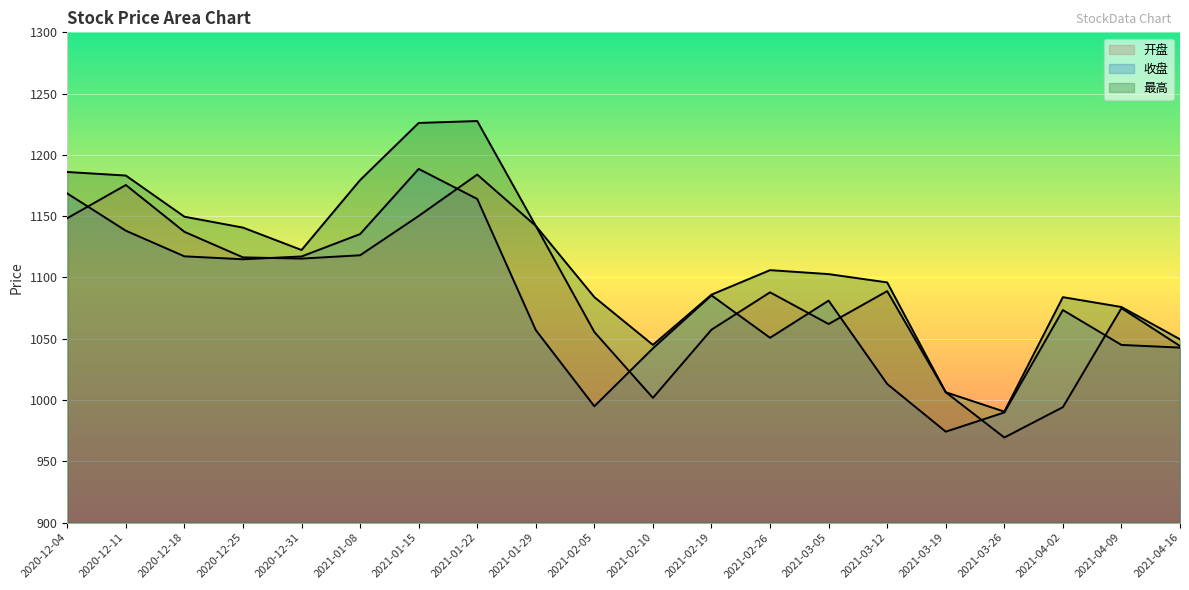

In 收盘, how many points are lower than both neighbors (excluding endpoints)?

4